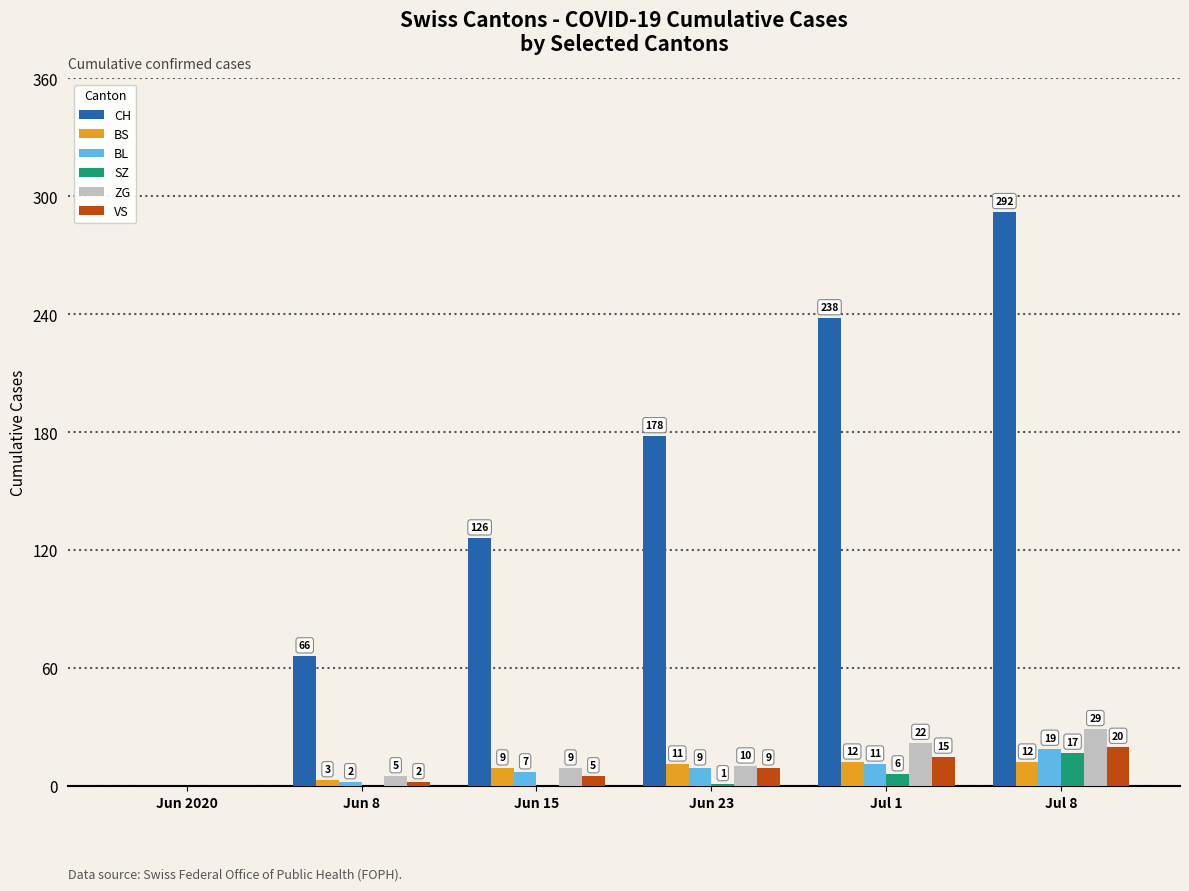

Which series has the widest spread of values?

CH